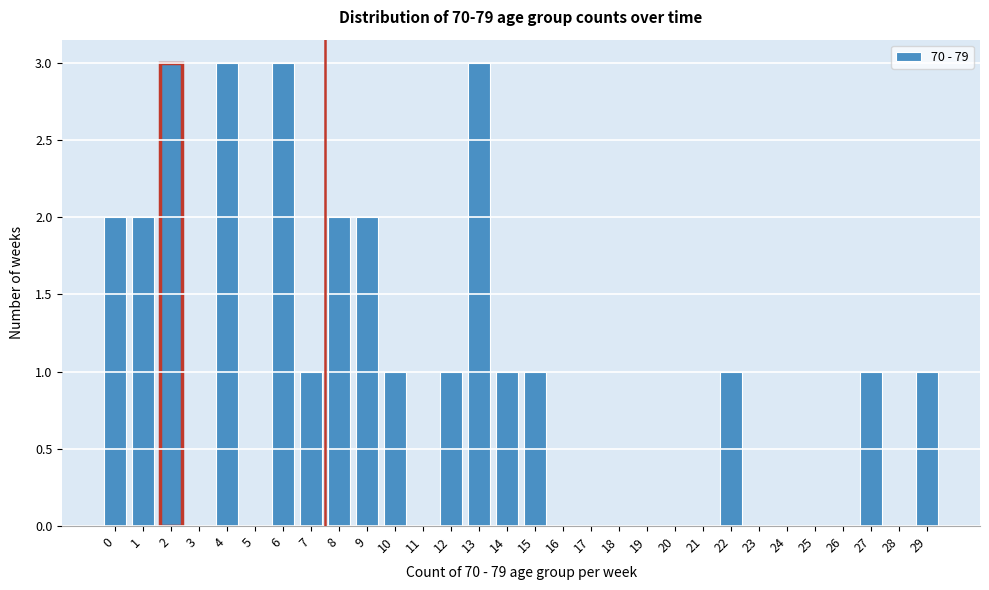

Reading right to left, transcribe all the data shown in this chart.

29=1	28=0	27=1	26=0	25=0	24=0	23=0	22=1	21=0	20=0	19=0	18=0	17=0	16=0	15=1	14=1	13=3	12=1	11=0	10=1	9=2	8=2	7=1	6=3	5=0	4=3	3=0	2=3	1=2	0=2